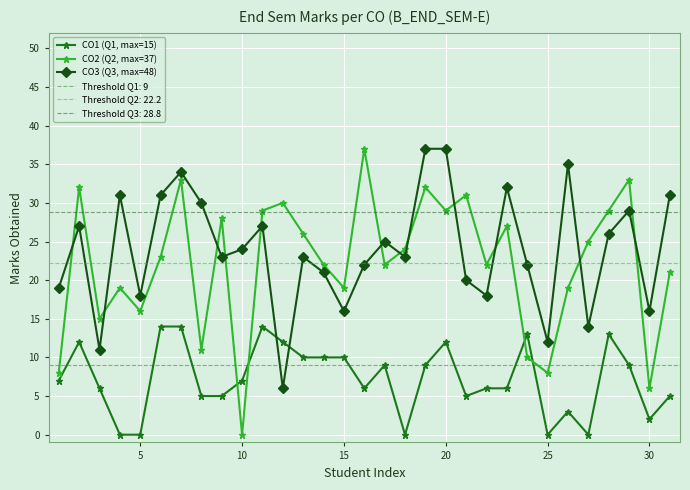

Is it true that CO3 (Q3, max=48) equals 11 at 10?

False